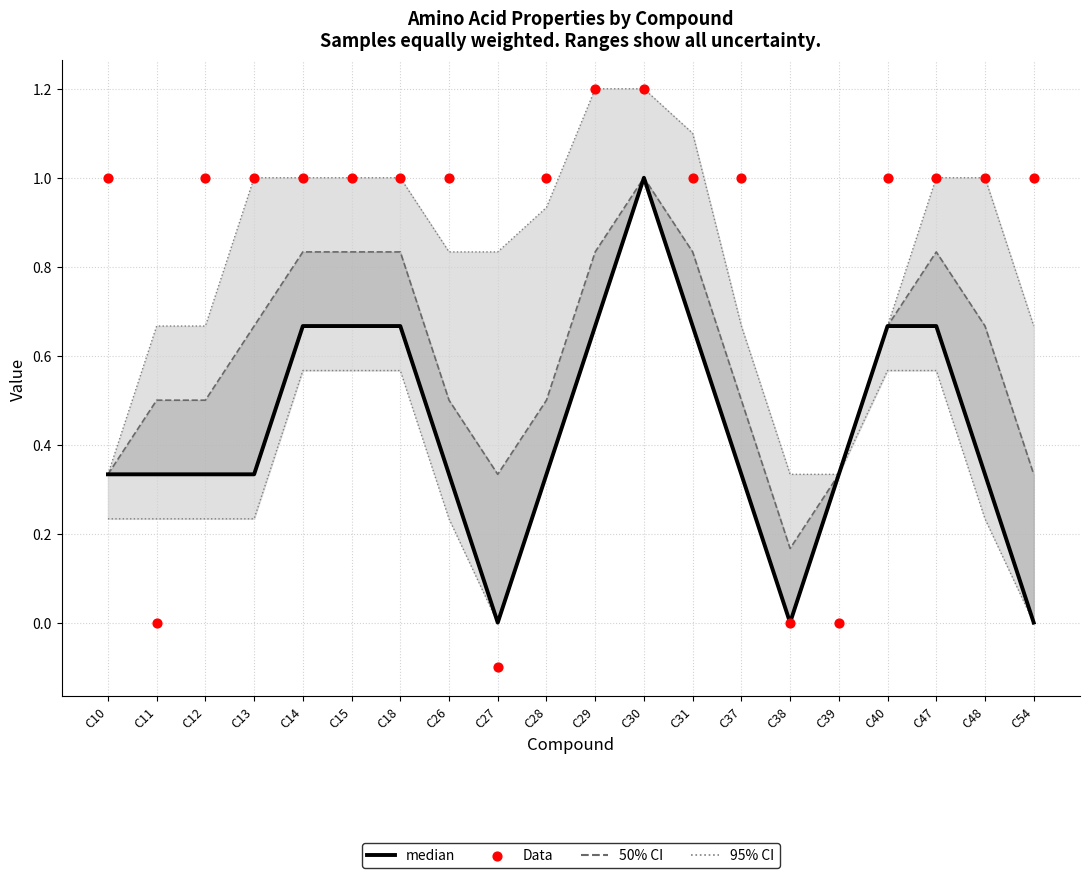

At which category is the sum across all series the highest?

C30